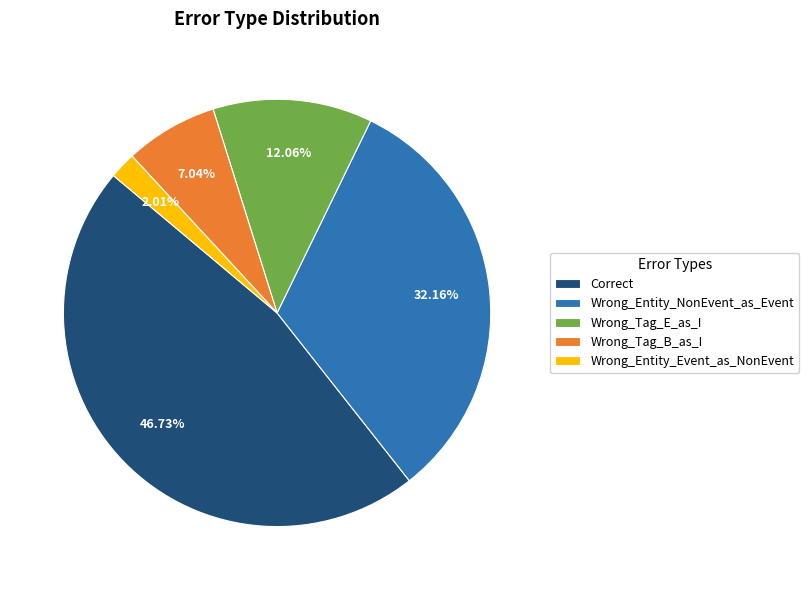

To the nearest percent, what is the combined percentage of Wrong_Entity_Event_as_NonEvent and Correct?

49%